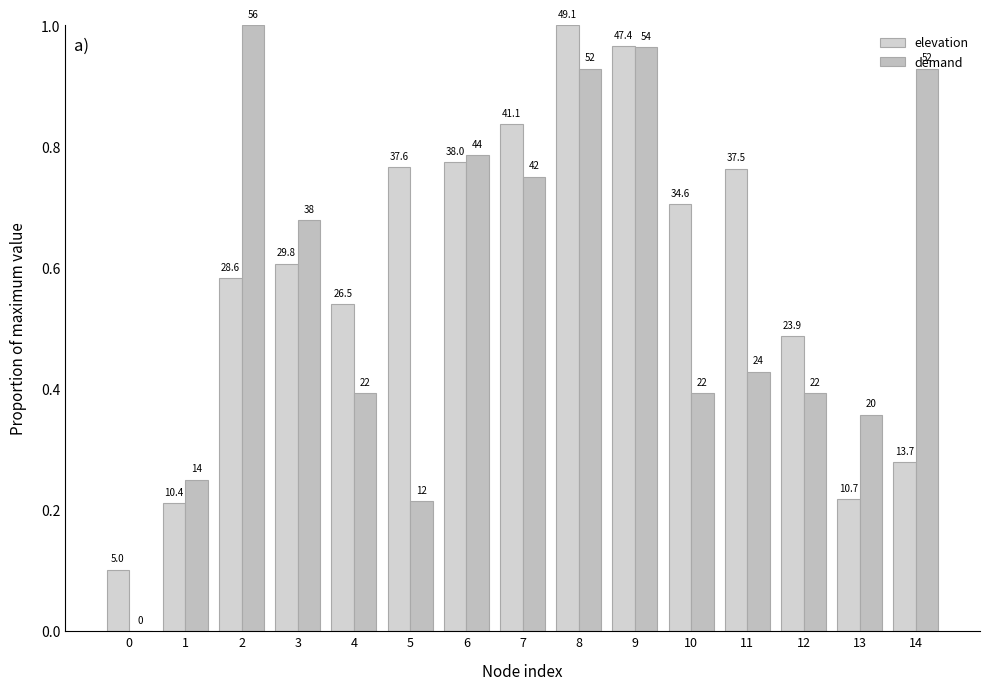

What is the sum of the demand values at 9 and 2?

2.0